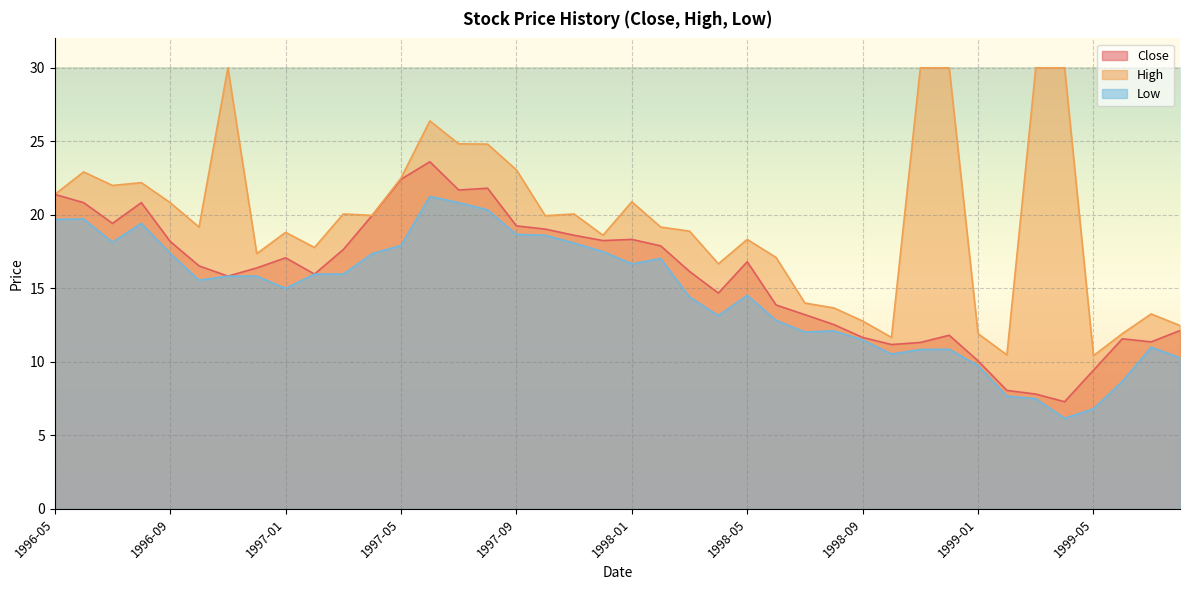

How many interior local peaks does the Close series have?

8